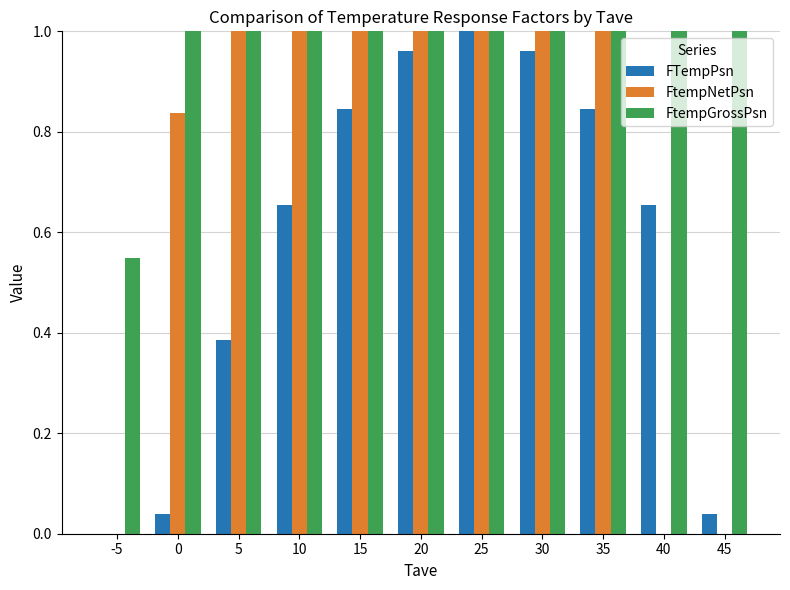

Which series has the widest spread of values?

FtempGrossPsn